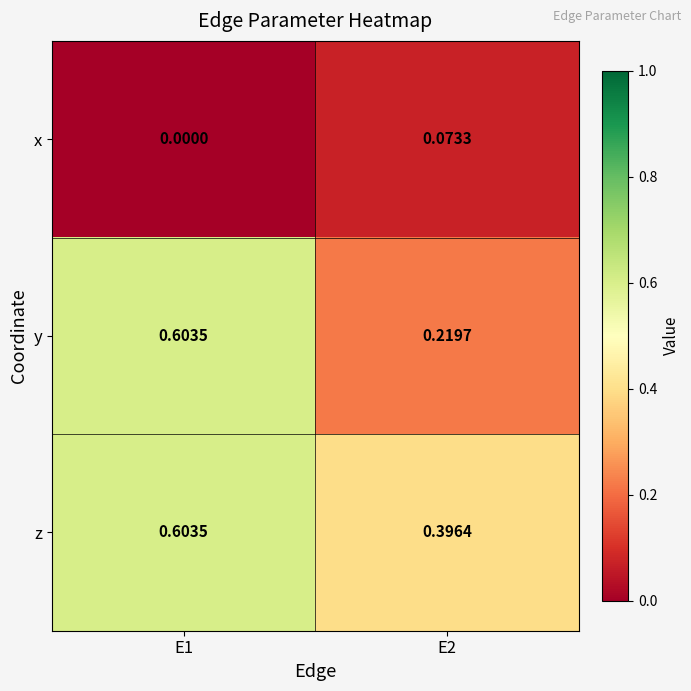

Rank the series at E2 from highest to lowest value.

z, y, x